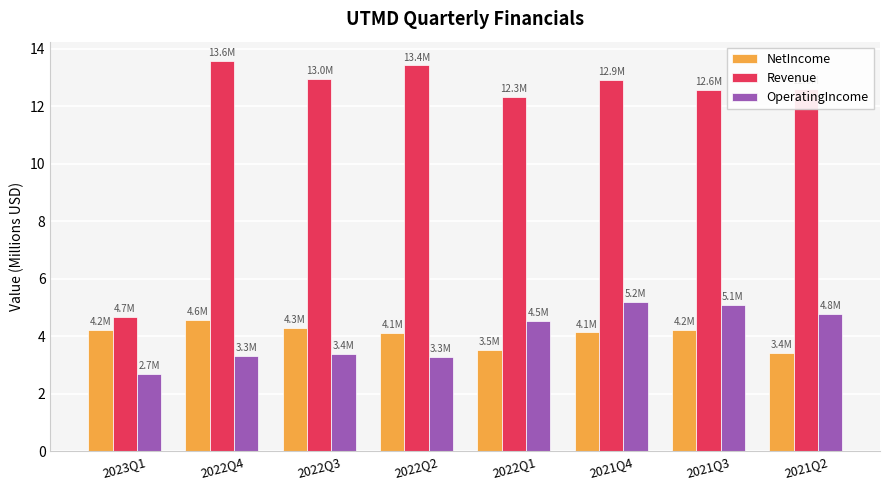

What is the minimum value shown in the chart?

2.7